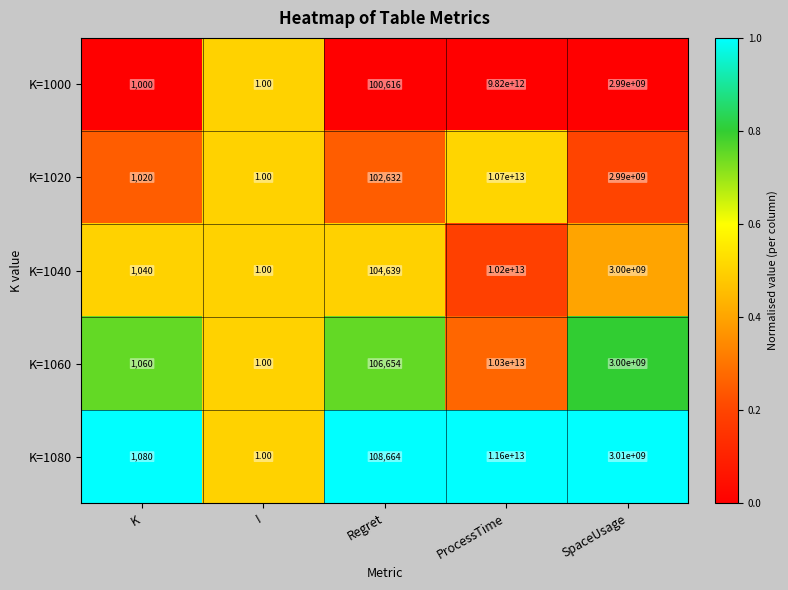

Where is K=1000 nearest to the value 4910000000000?

SpaceUsage